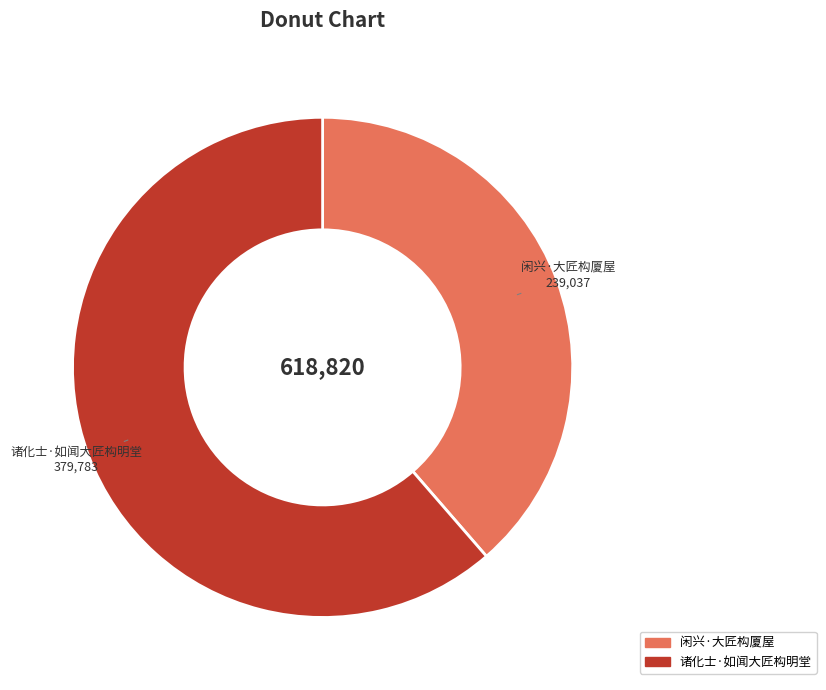

Does 诸化士·如闻大匠构明堂 represent more than half of the total?

Yes